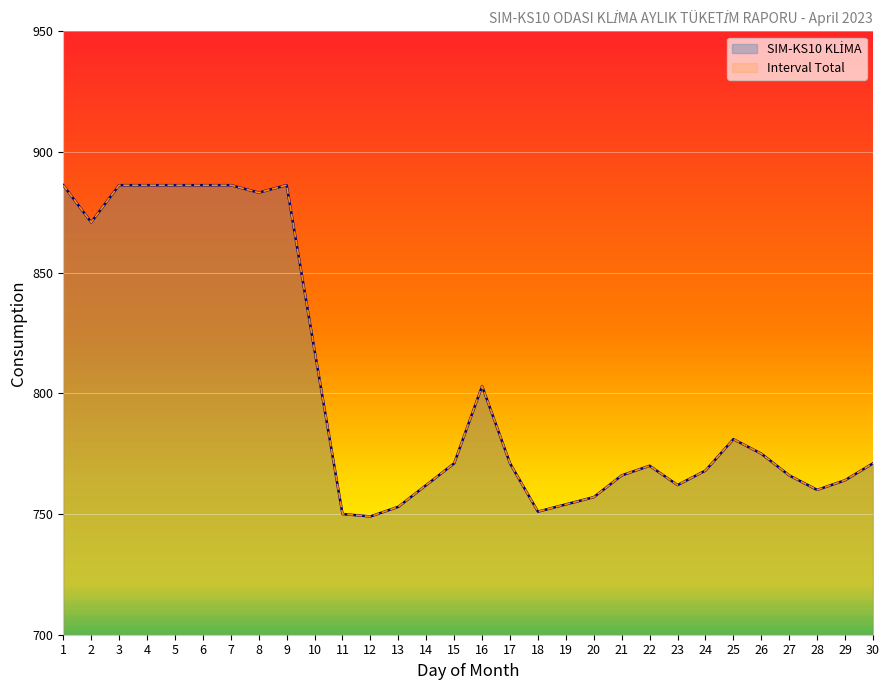

What is the value of the SIM-KS10 KLİMA point at the 14th from the left?

762.0